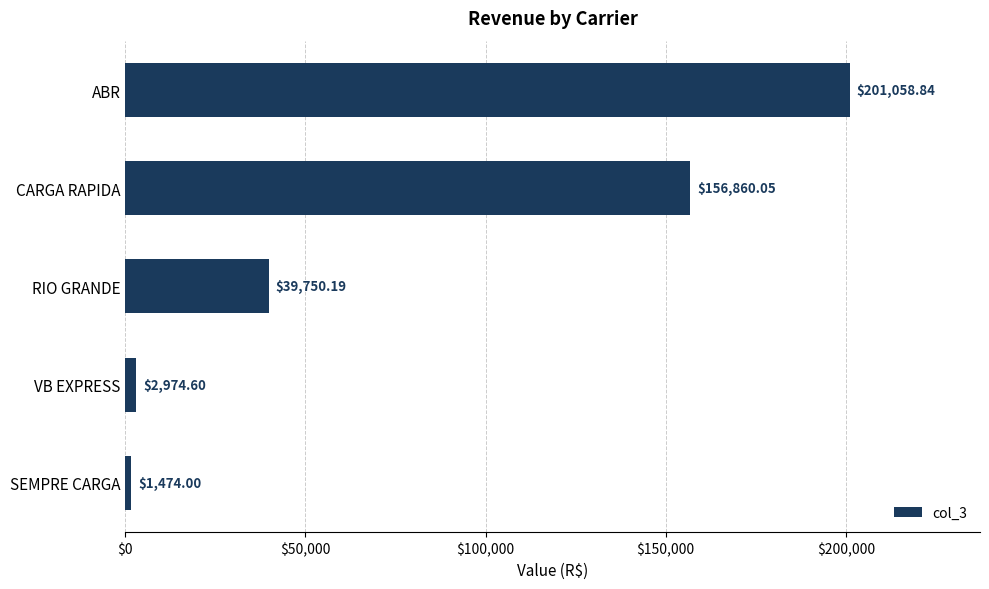

Rank the categories by value from highest to lowest.

ABR, CARGA RAPIDA, RIO GRANDE, VB EXPRESS, SEMPRE CARGA